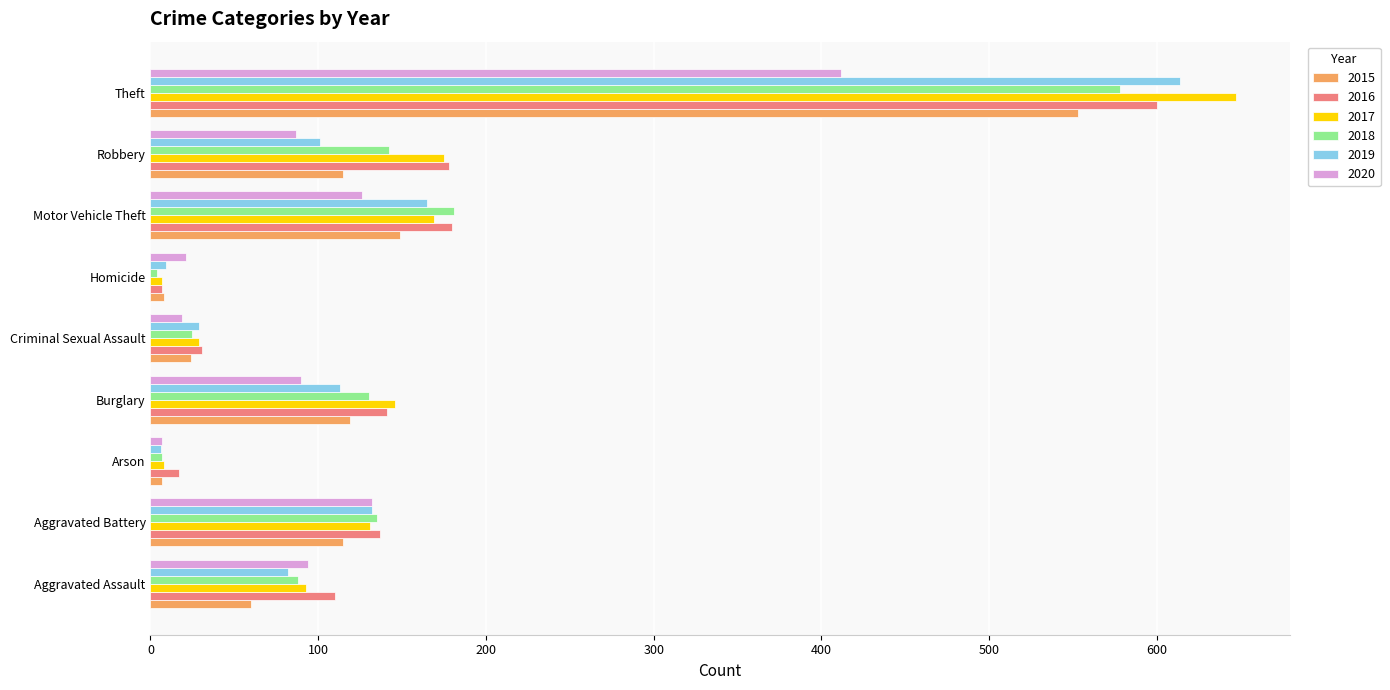

How many values in the 2016 series are below 137?

4